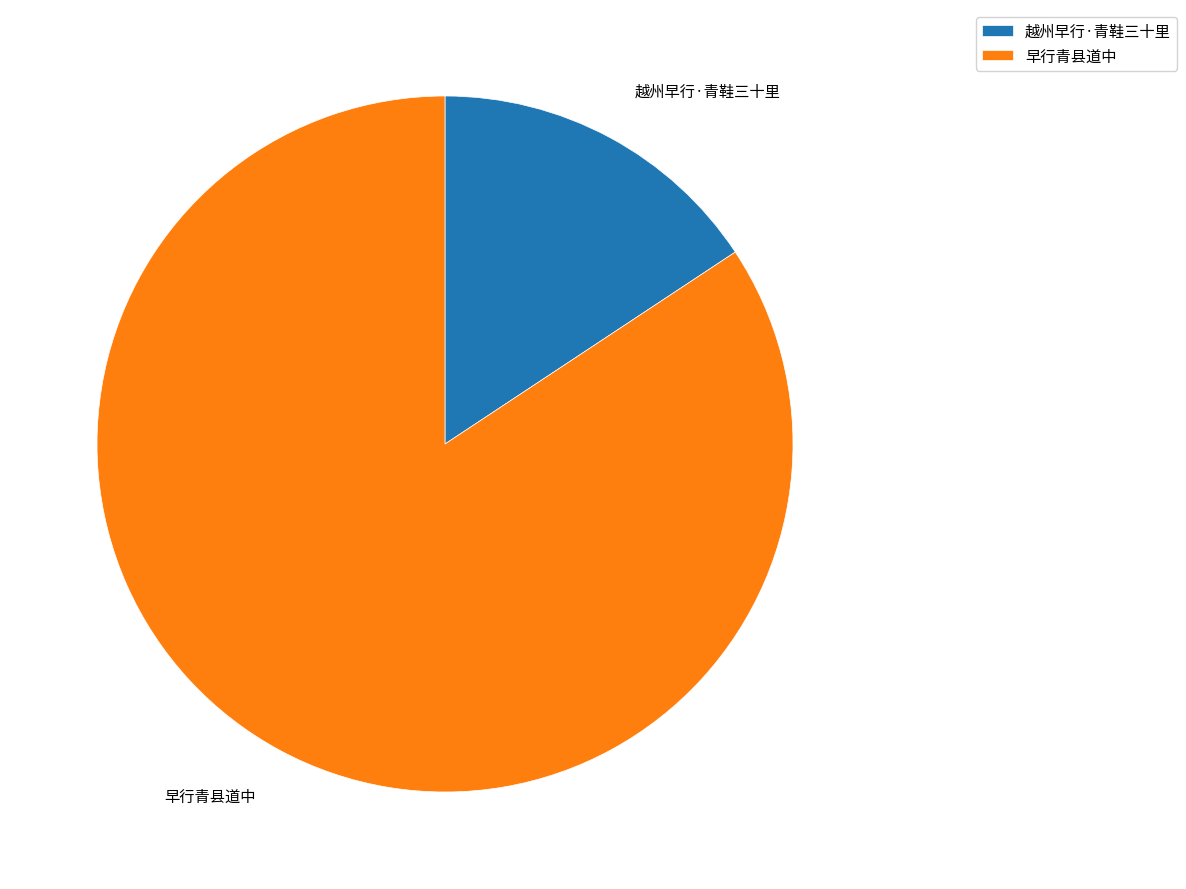

How many slices are in this pie chart?

2